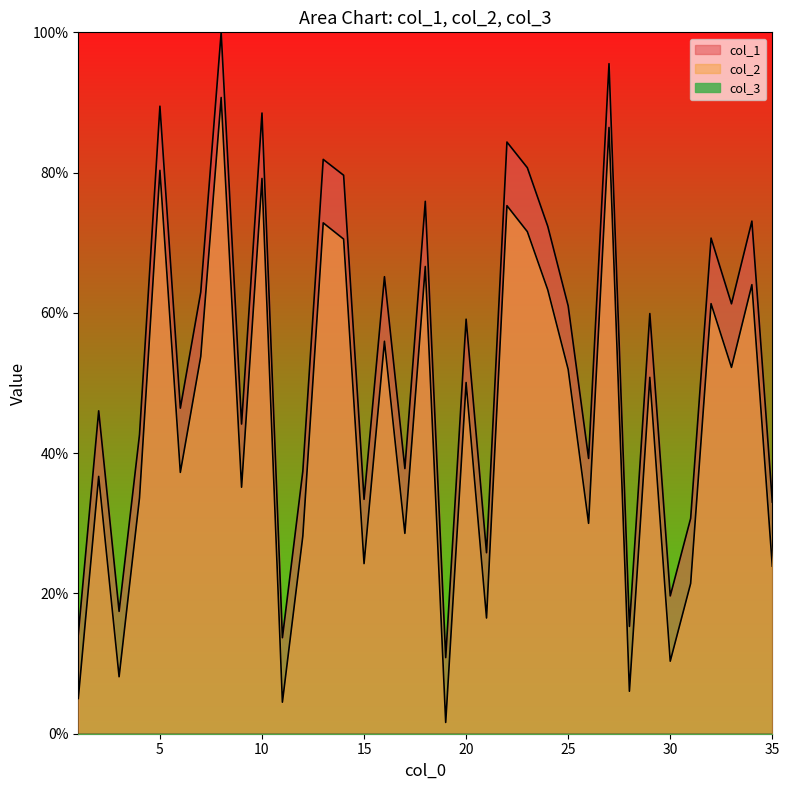

At how many categories does at least one series exceed 84?

5